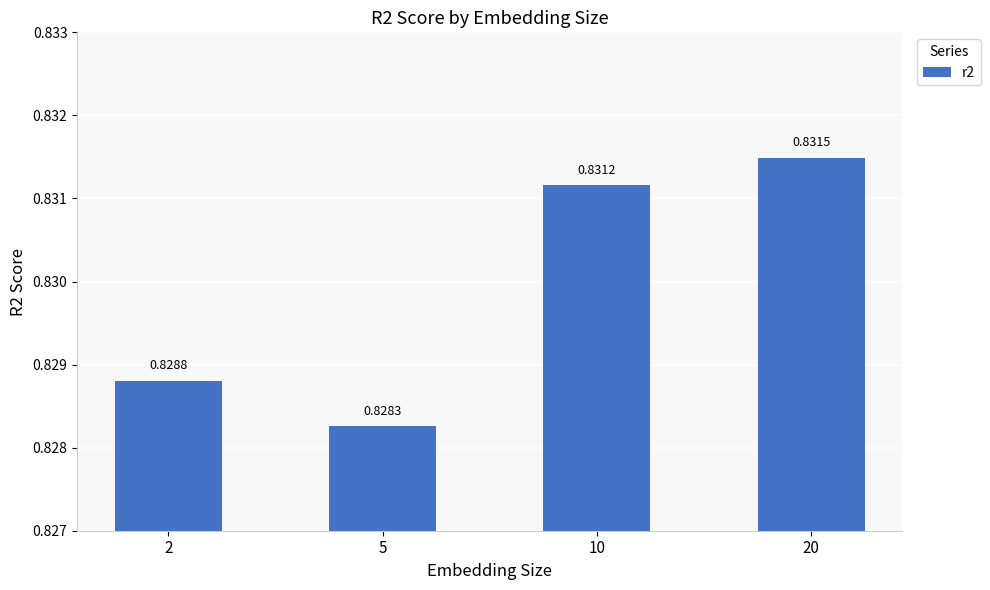

Which category has the lowest value across all series?

5